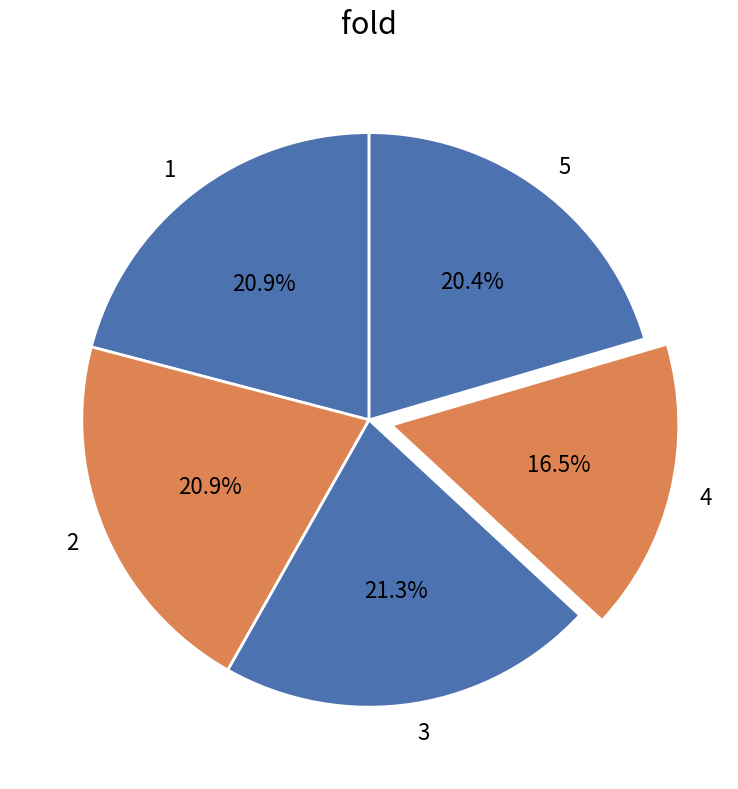

Does any single category account for the majority?

No